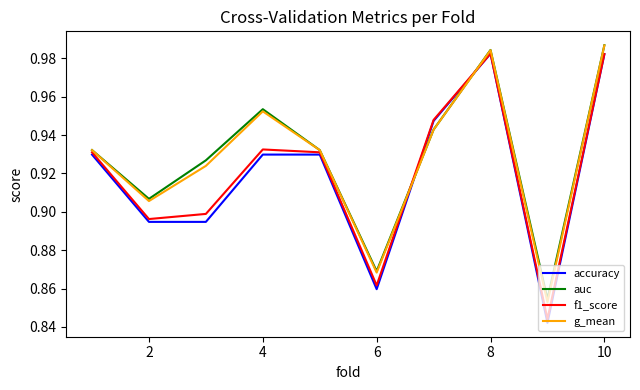

What is the highest value of the accuracy series?

1.0